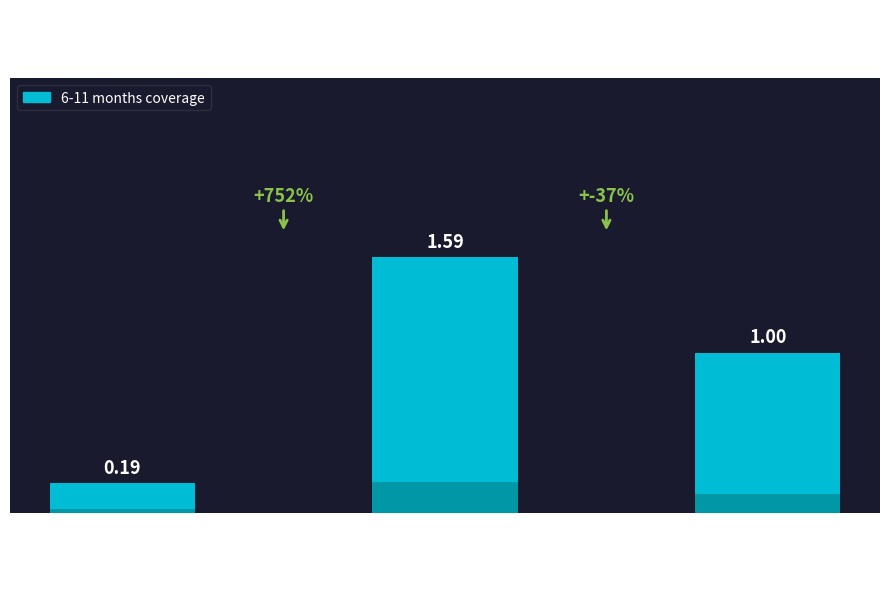

List the labels in order of value, smallest first.

Cash
Transfers, Treatment
of SAM, Oral
Rehydration
Salts